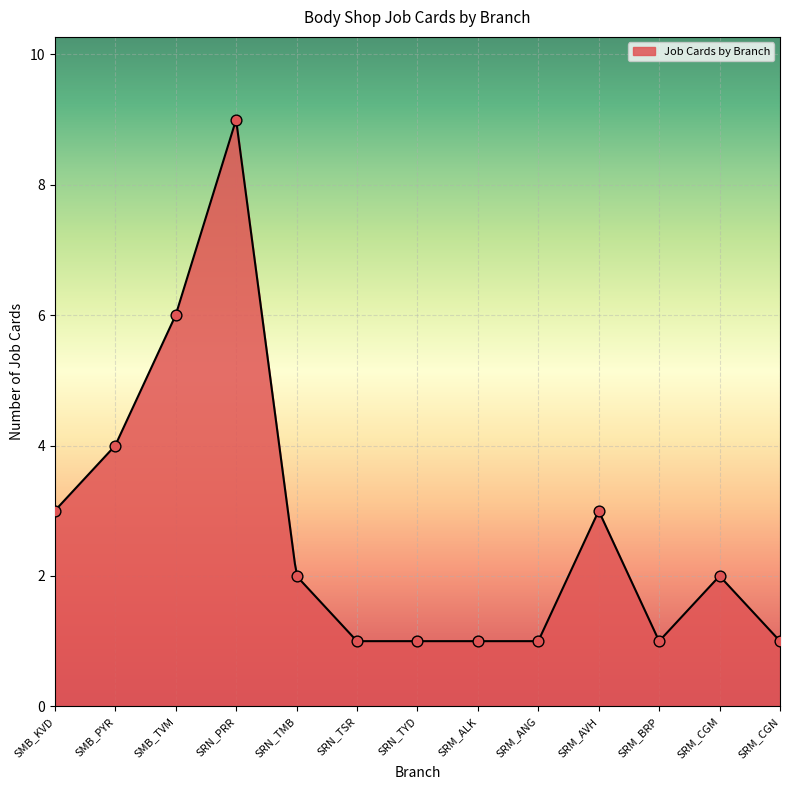

What is the change in value from SMB_KVD to SRN_TSR?

-2